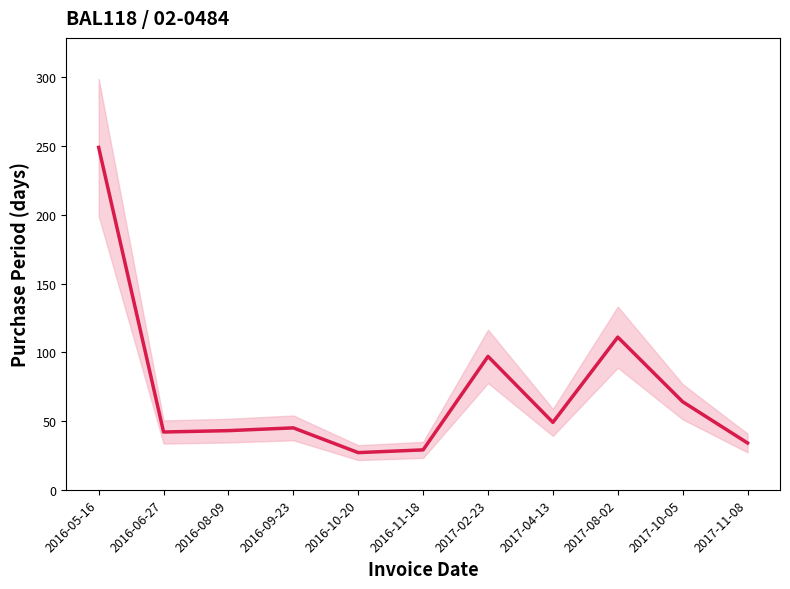

What is the minimum value shown in the chart?

27